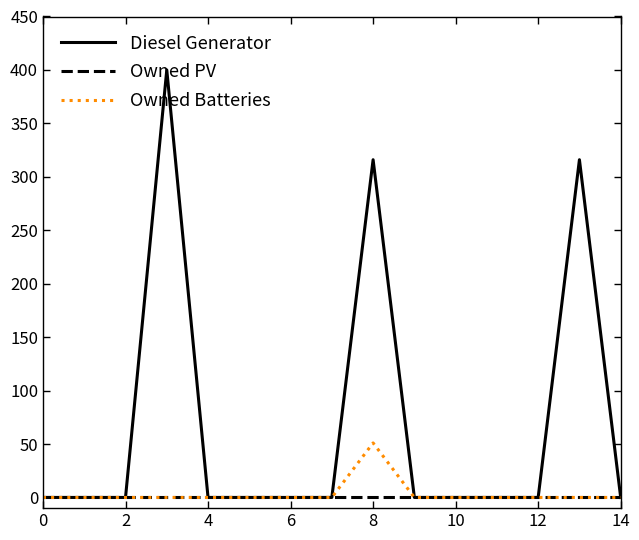

What are all the series names shown in the legend?

Diesel Generator, Owned PV, Owned Batteries